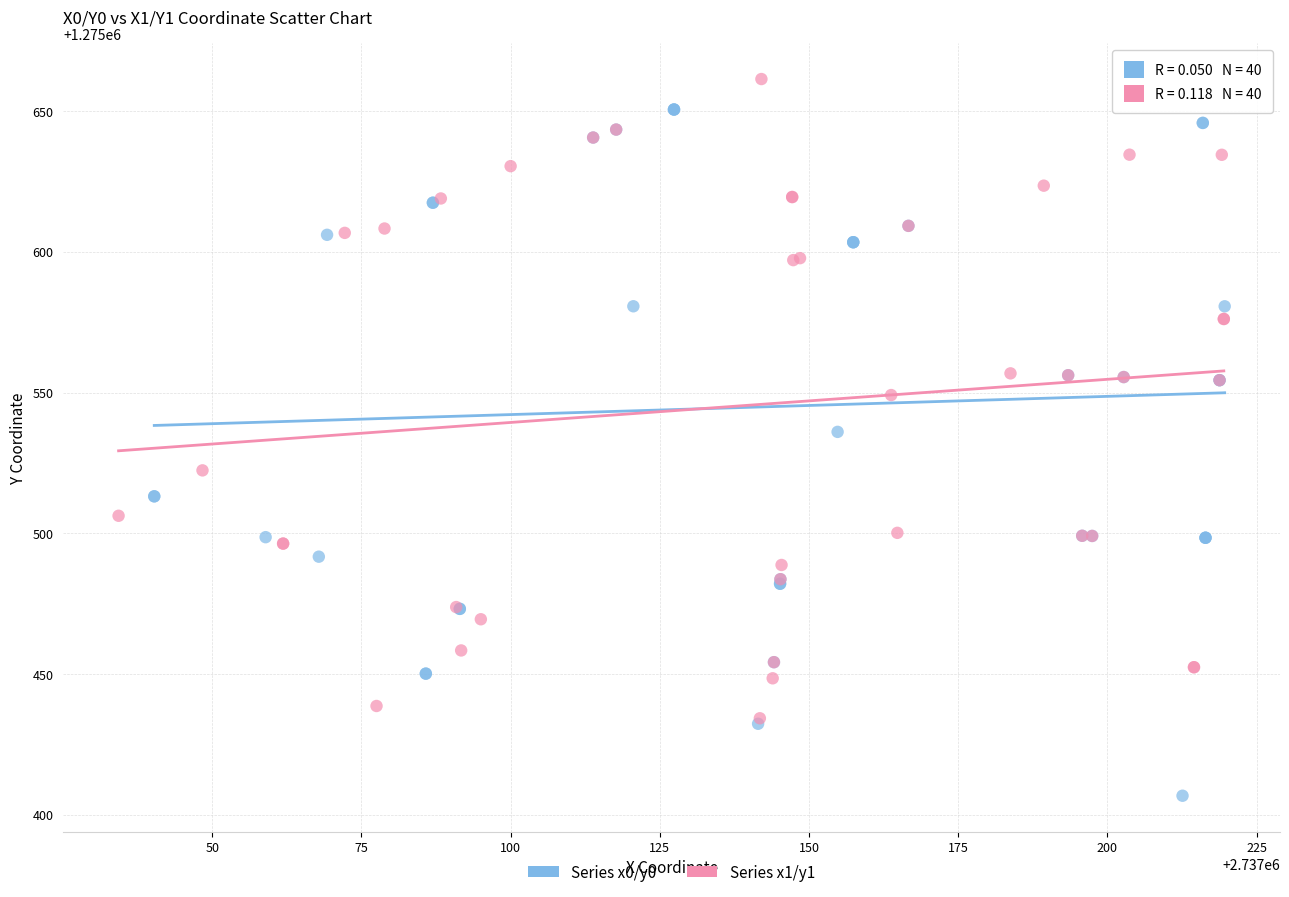

Which series has the largest Y range (max minus min)?

Series x0/y0